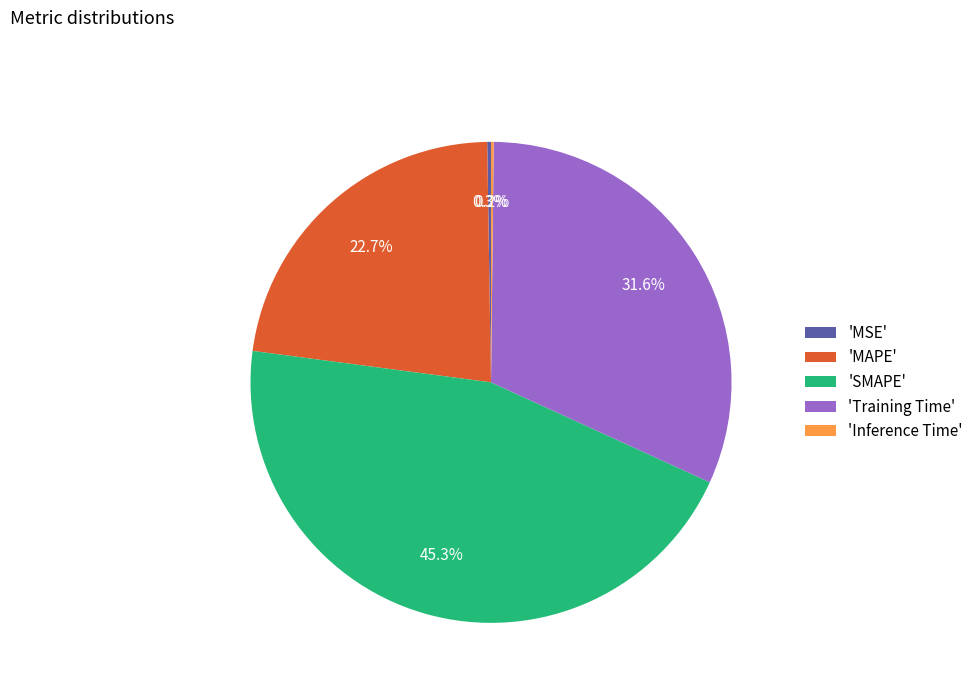

Do 'Training Time' and 'SMAPE' together represent more than half of the pie?

Yes